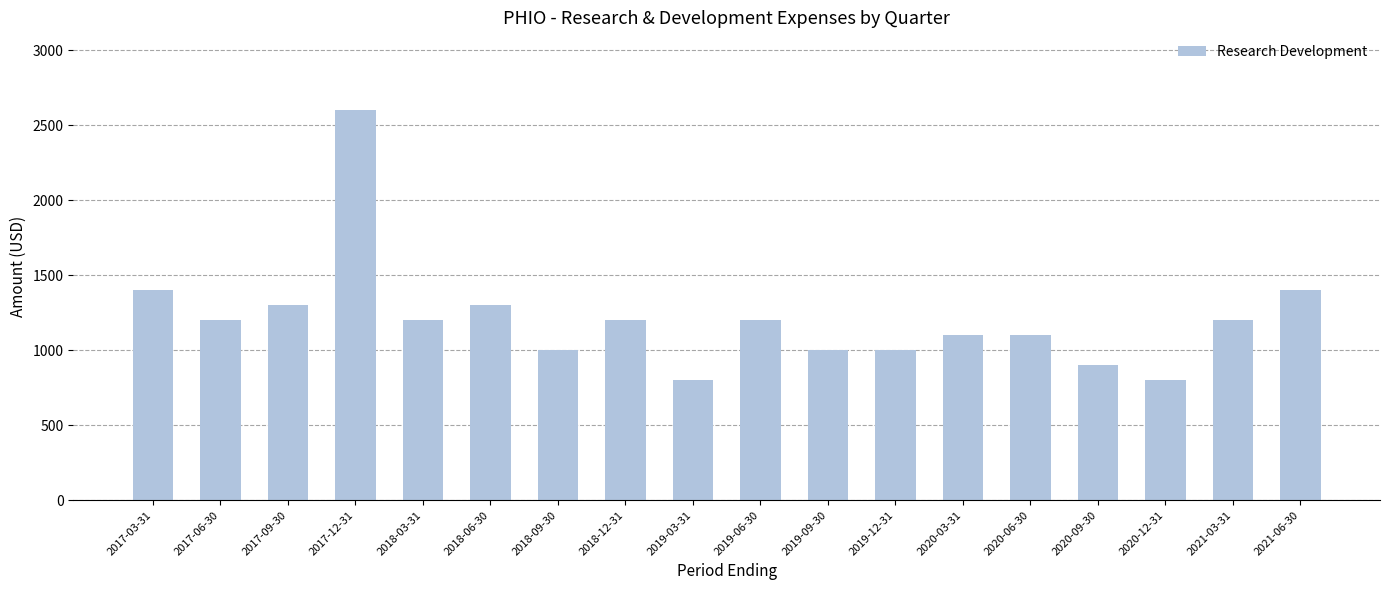

What is the smallest value displayed?

800